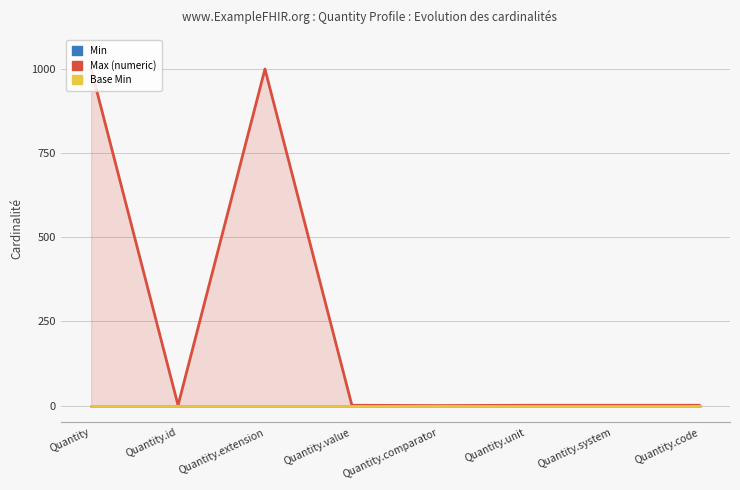

Rank the series by their maximum value, from lowest to highest.

Min, Base Min, Max (numeric)